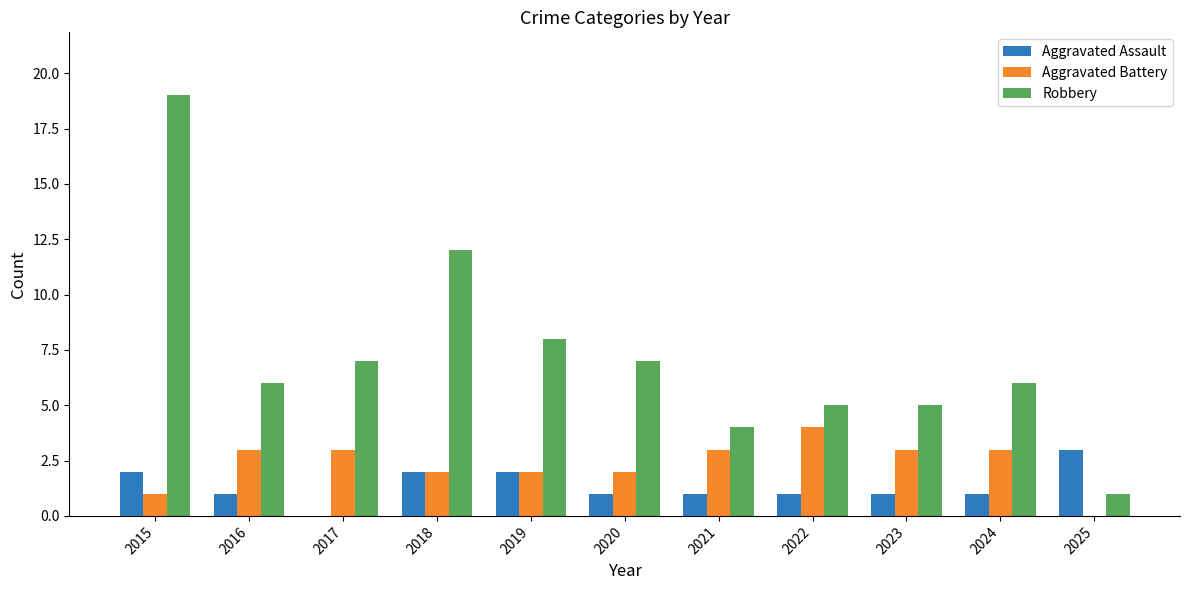

The Aggravated Battery series shows 1 at 2015. True or false?

True